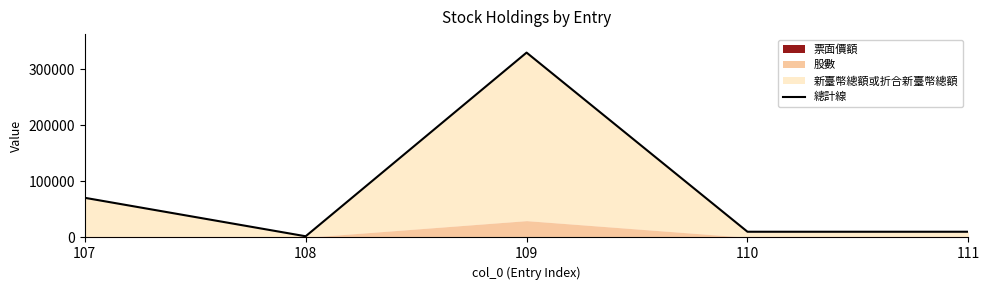

How many interior local peaks (higher than both neighbors) does the data have?

1